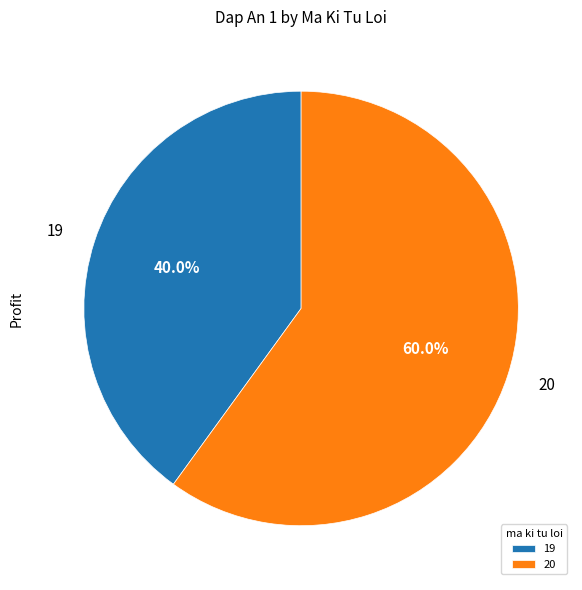

To the nearest percent, what portion does 19 represent?

40%